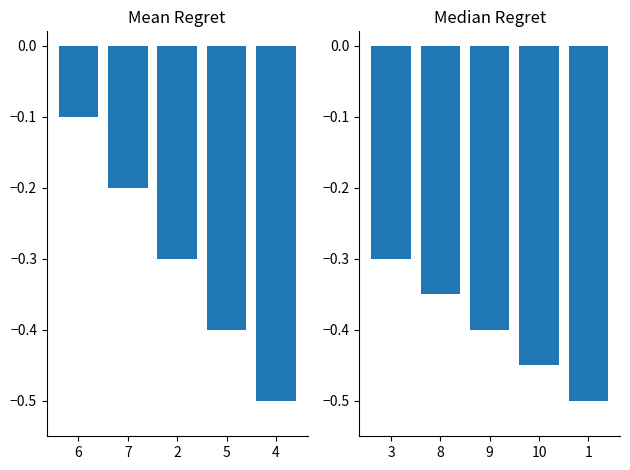

Are the bars horizontal?

No